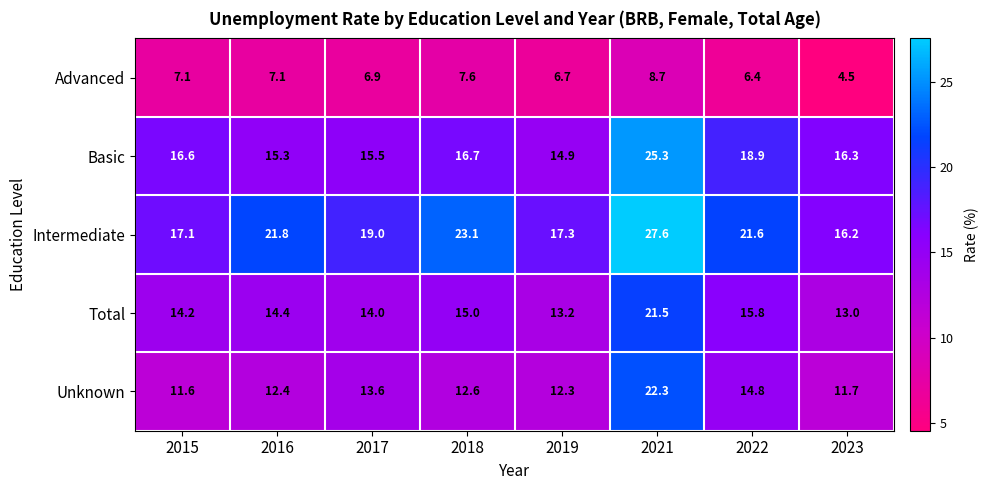

Which series has the widest spread of values?

Intermediate